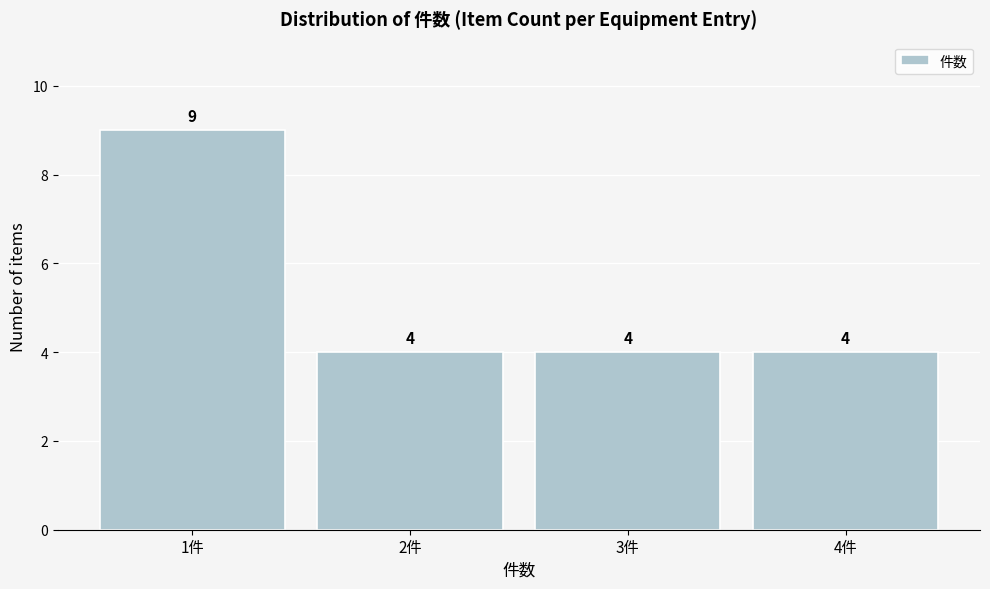

Which range on the x-axis has the tallest bar?

0.5 to 1.5